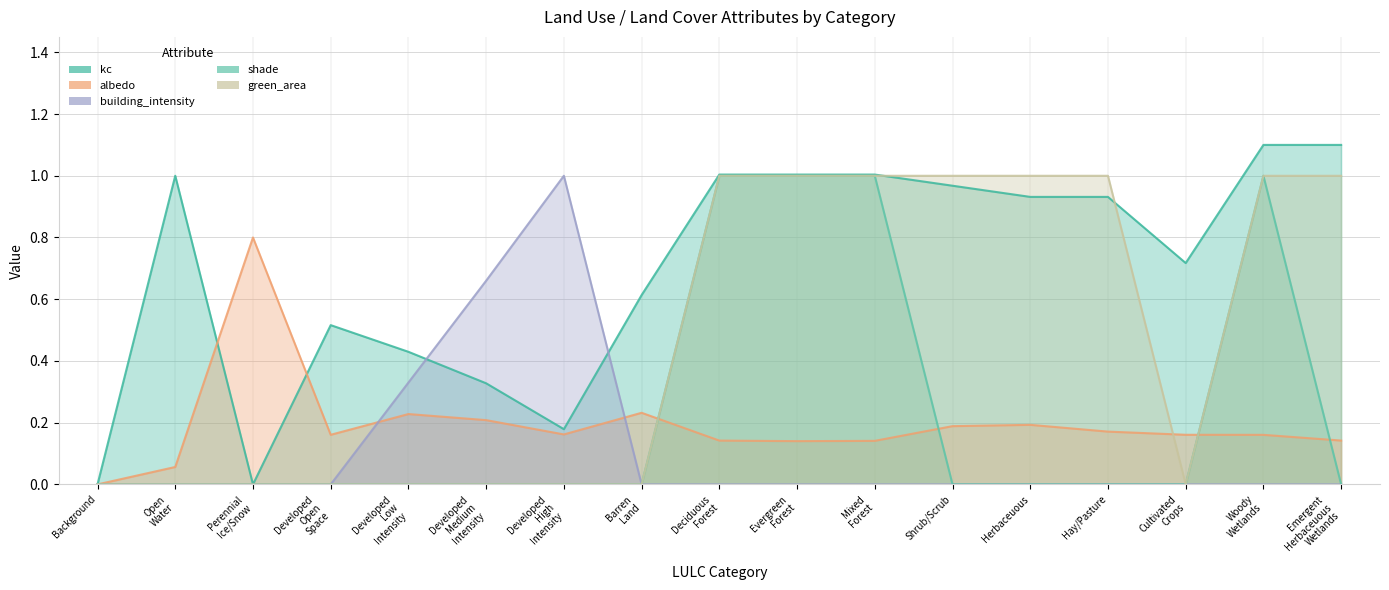

What are all the series names shown in the legend?

kc, albedo, building_intensity, shade, green_area